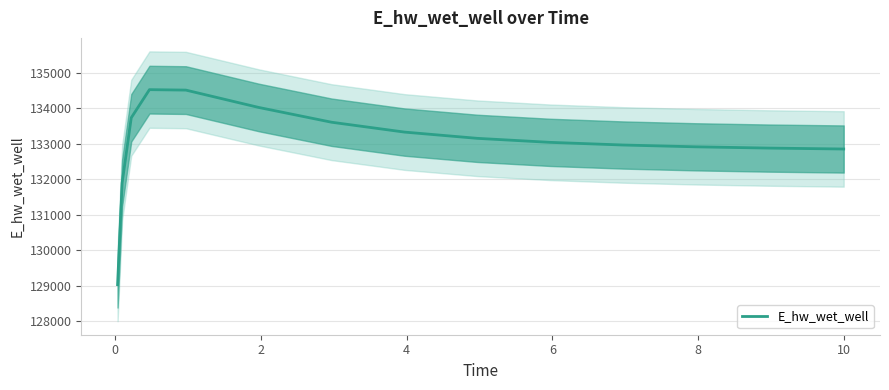

What is the highest value of the E_hw_wet_well series?

134526.5